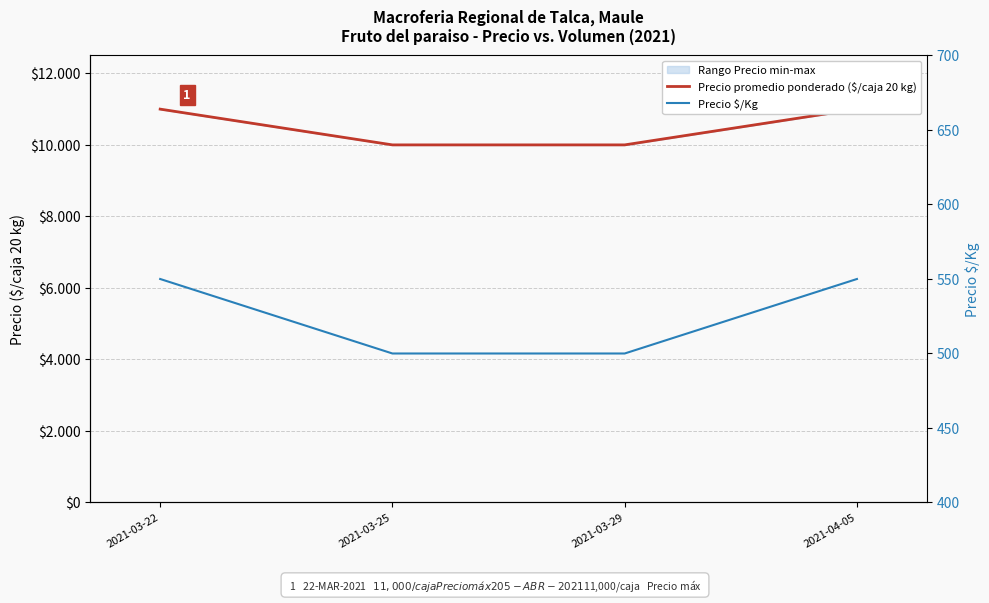

What is the minimum value shown in the chart?

500